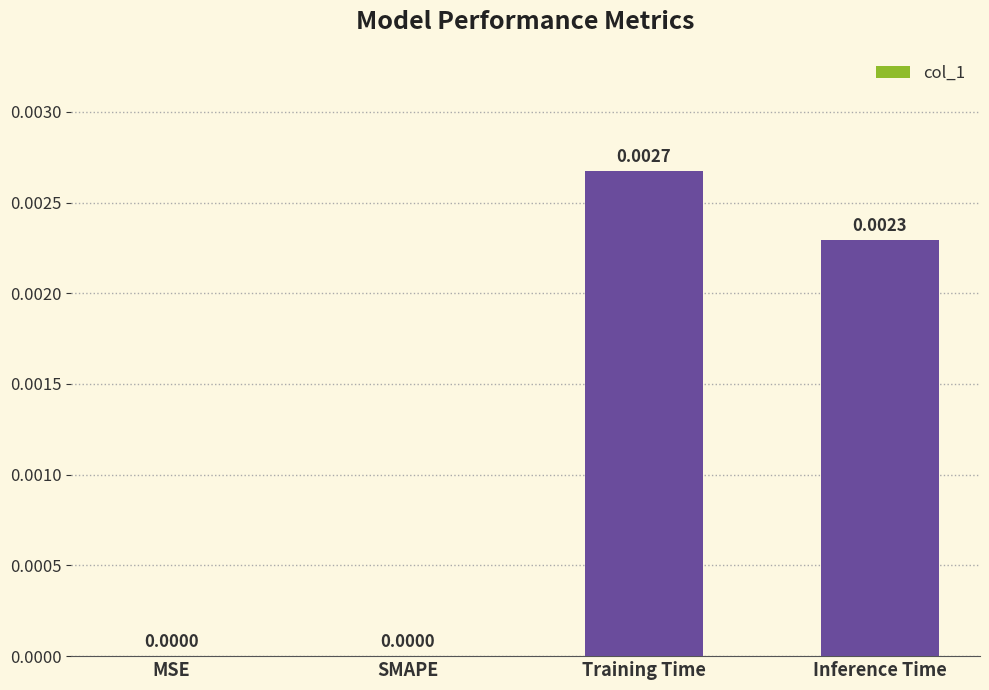

Which label corresponds to the largest value in the chart?

Training Time